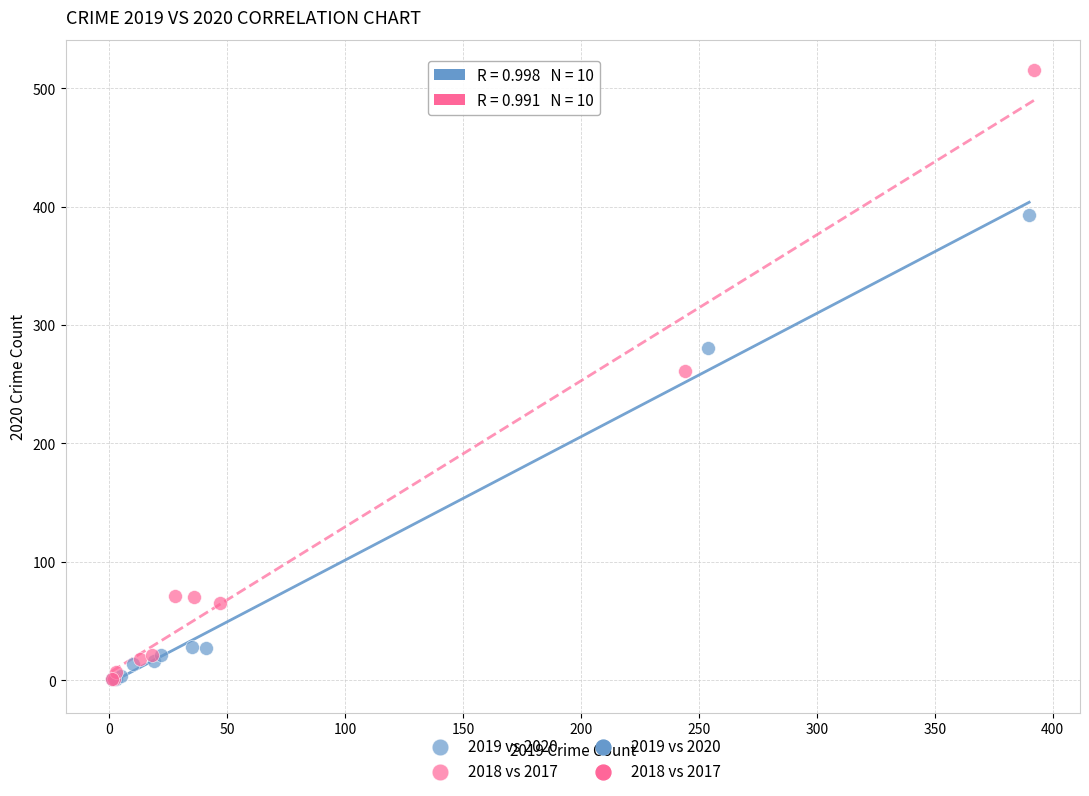

Which series has the largest Y range (max minus min)?

2018 vs 2017